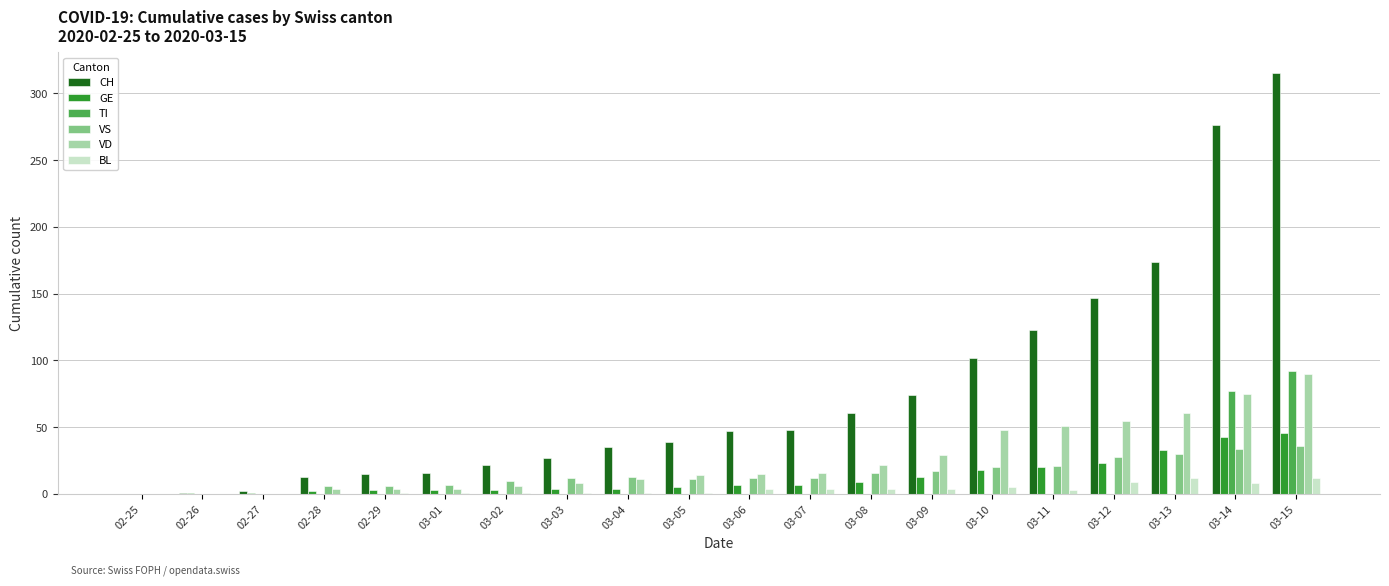

Which series has the largest total across all categories?

CH